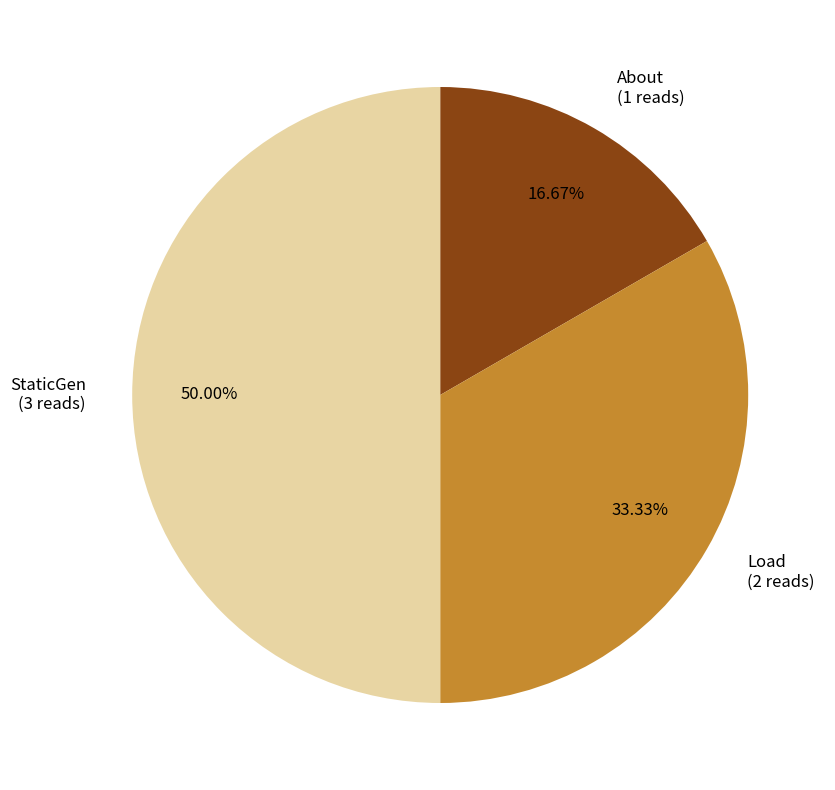

What percentage is NOT represented by Load?

66.7%